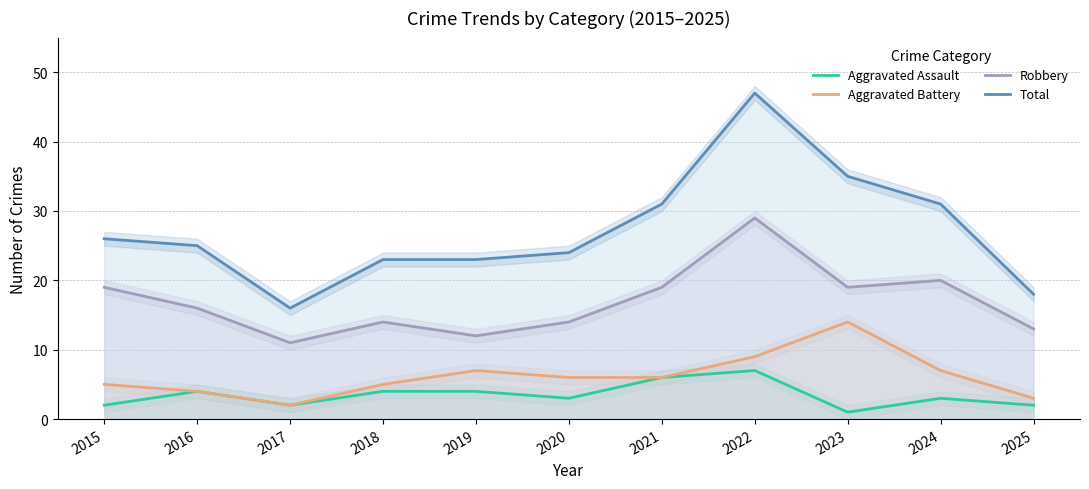

True or false: Robbery and Aggravated Assault cross at least once.

False